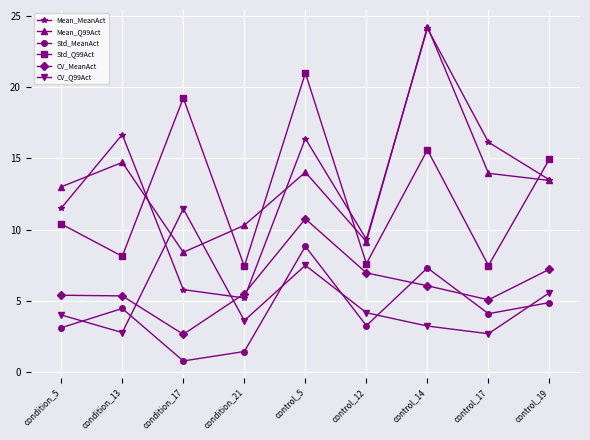

How many values in the Mean_MeanAct series are below 13?

4